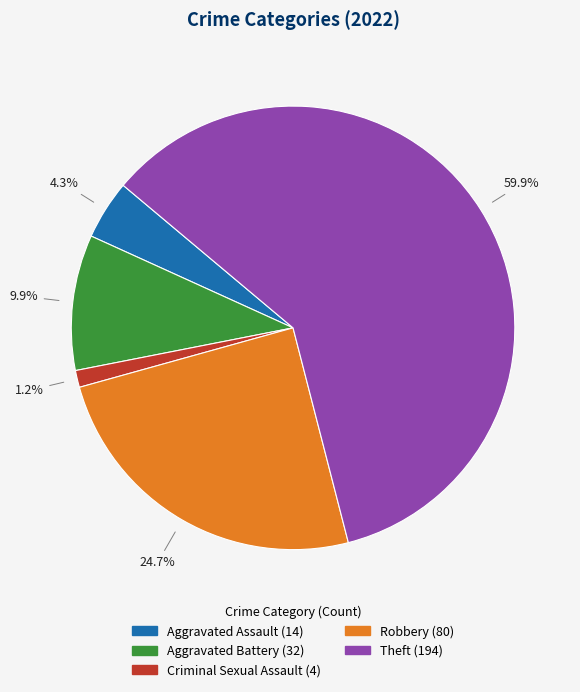

Rank the categories by value from highest to lowest.

Theft, Robbery, Aggravated Battery, Aggravated Assault, Criminal Sexual Assault